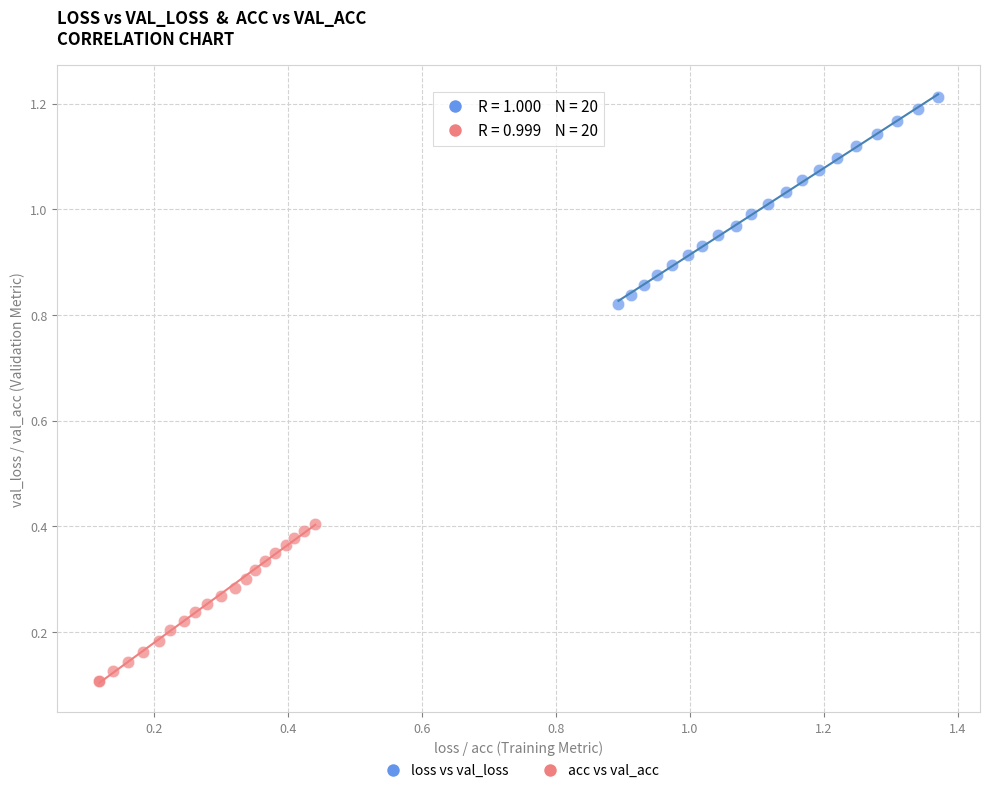

Which series reaches the minimum Y coordinate?

acc vs val_acc